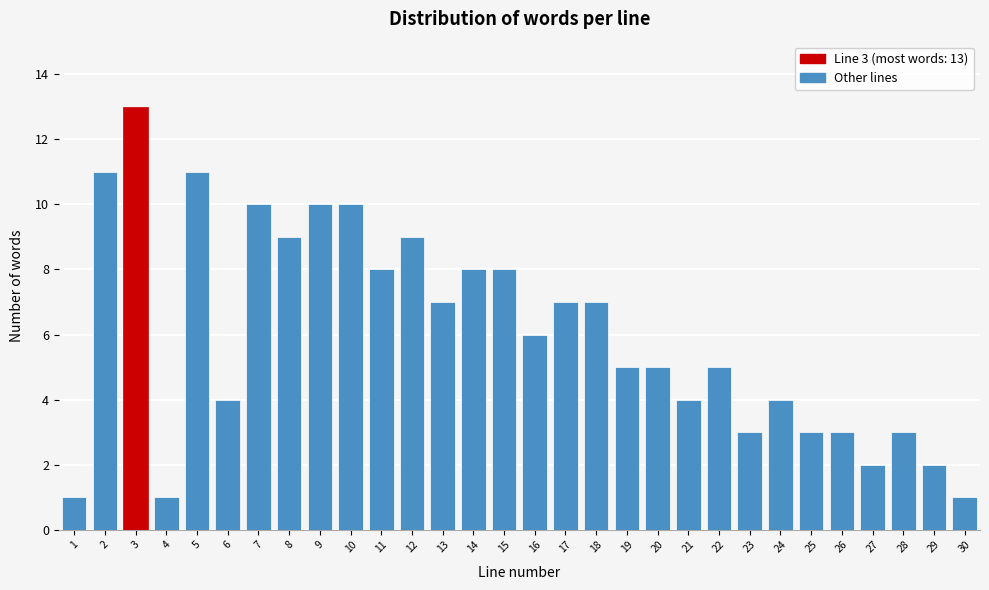

Reading right to left, list all the values displayed in this chart.

30=1	29=2	28=3	27=2	26=3	25=3	24=4	23=3	22=5	21=4	20=5	19=5	18=7	17=7	16=6	15=8	14=8	13=7	12=9	11=8	10=10	9=10	8=9	7=10	6=4	5=11	4=1	3=13	2=11	1=1